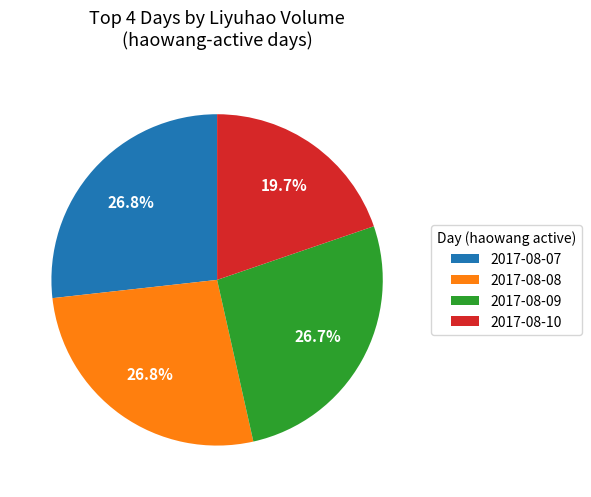

Is the sum of 2017-08-09 and 2017-08-07 greater than half?

Yes